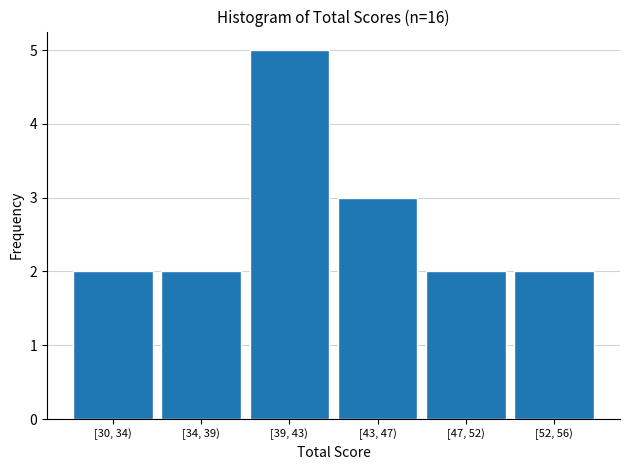

Reading left to right, what are all the values shown in this chart?

2	2	5	3	2	2